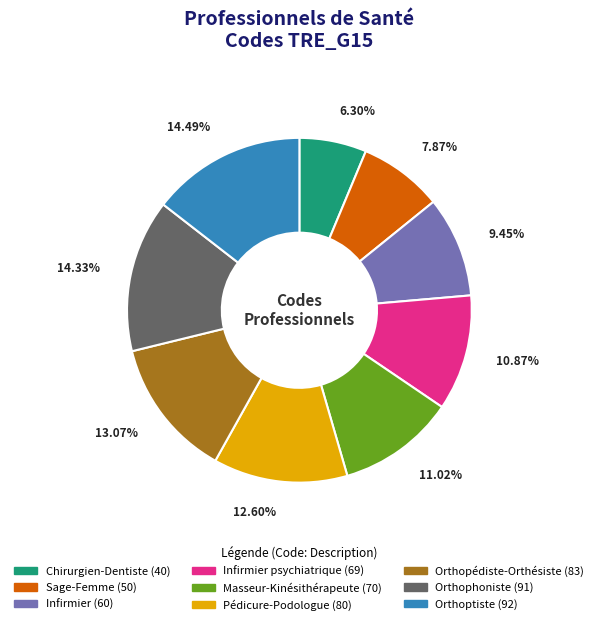

Is there a majority slice in this chart?

No